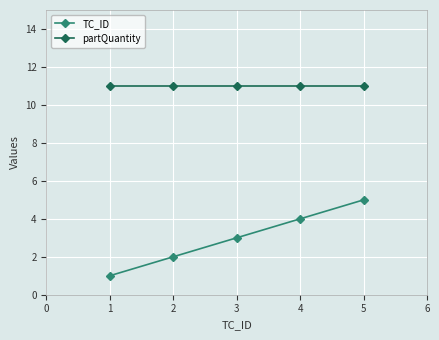

What is the difference between the TC_ID values at 1 and 4?

3